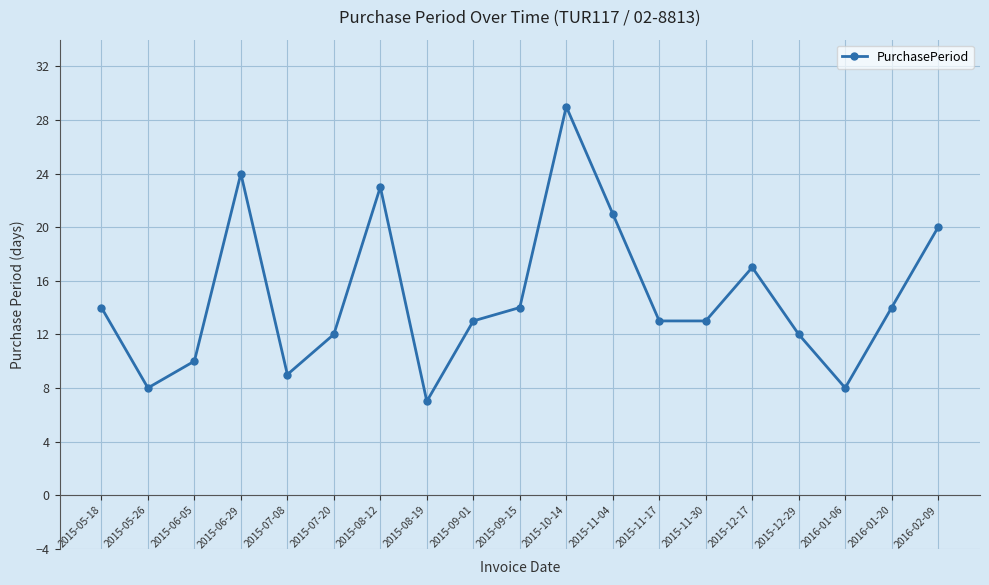

Which has a higher value, 2015-08-12 or 2015-06-05?

2015-08-12